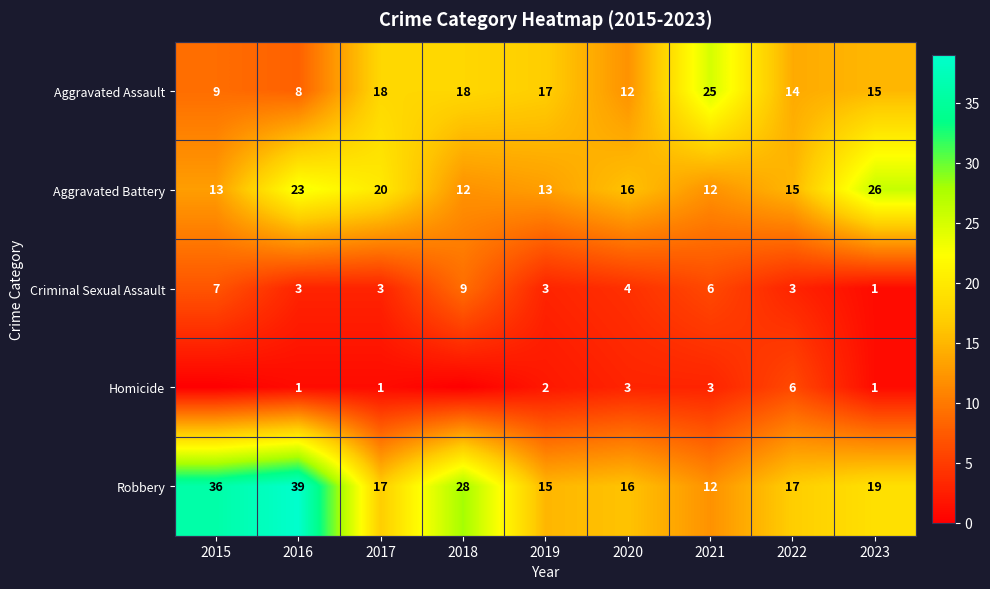

How many data points in Homicide are less than 1?

2